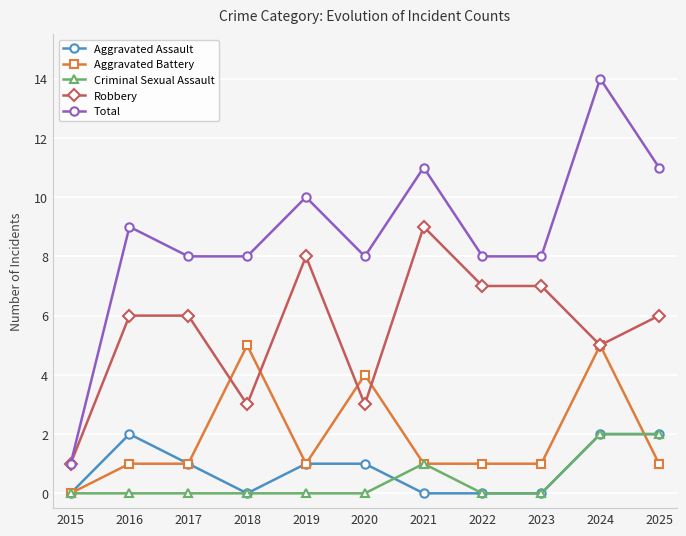

Is the value of Aggravated Assault at 2023 greater than the value of Robbery at 2015?

No